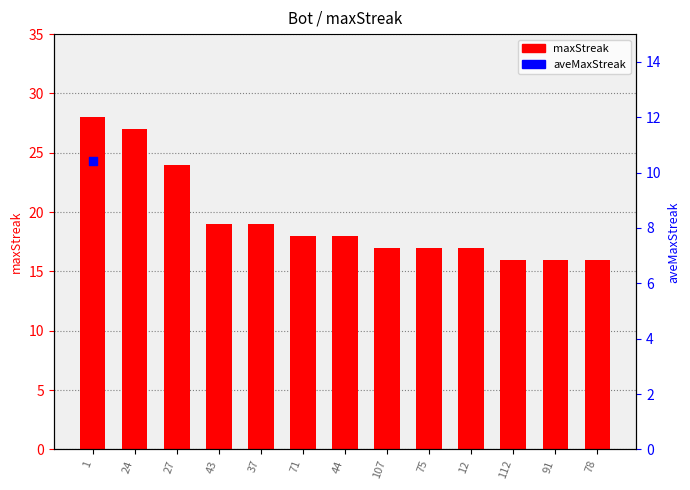

Which has a higher value, 37 or 1?

1